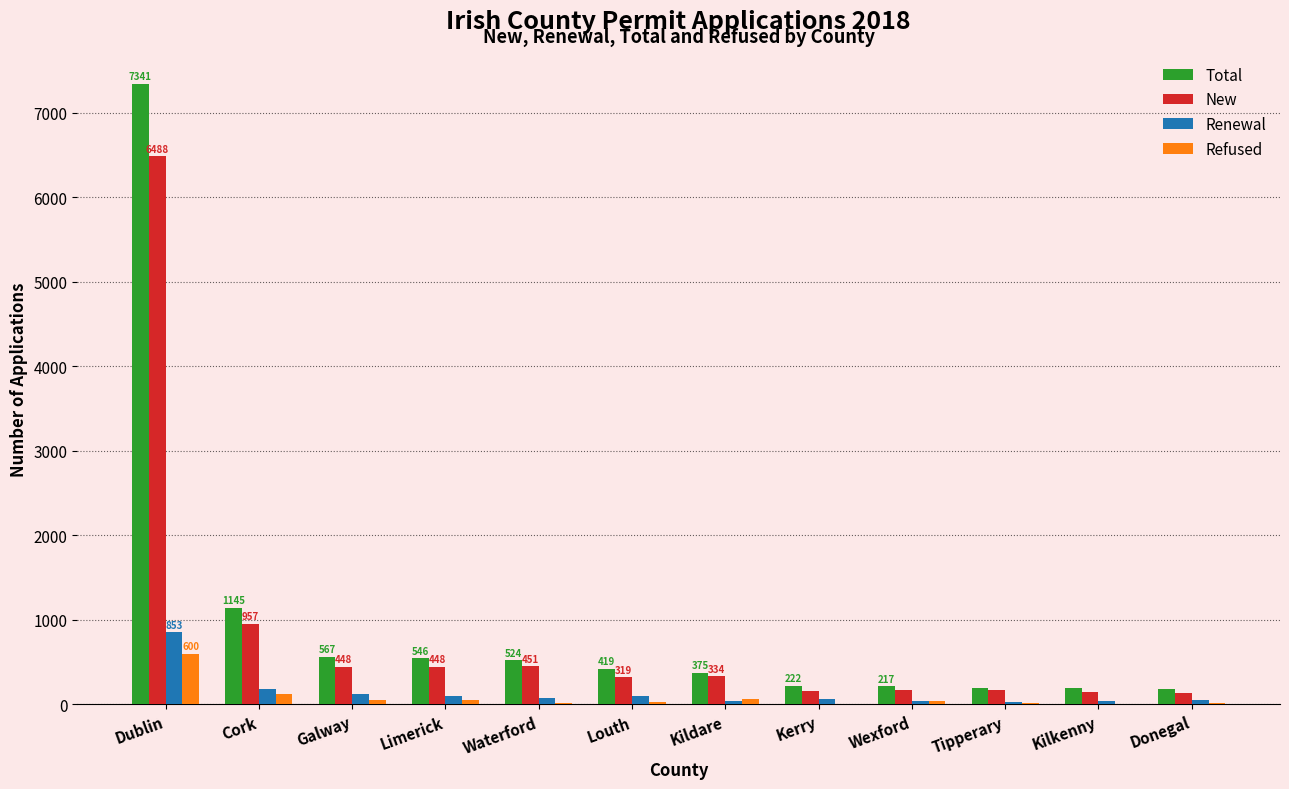

Between Dublin and Galway, which series saw the biggest shift?

Total